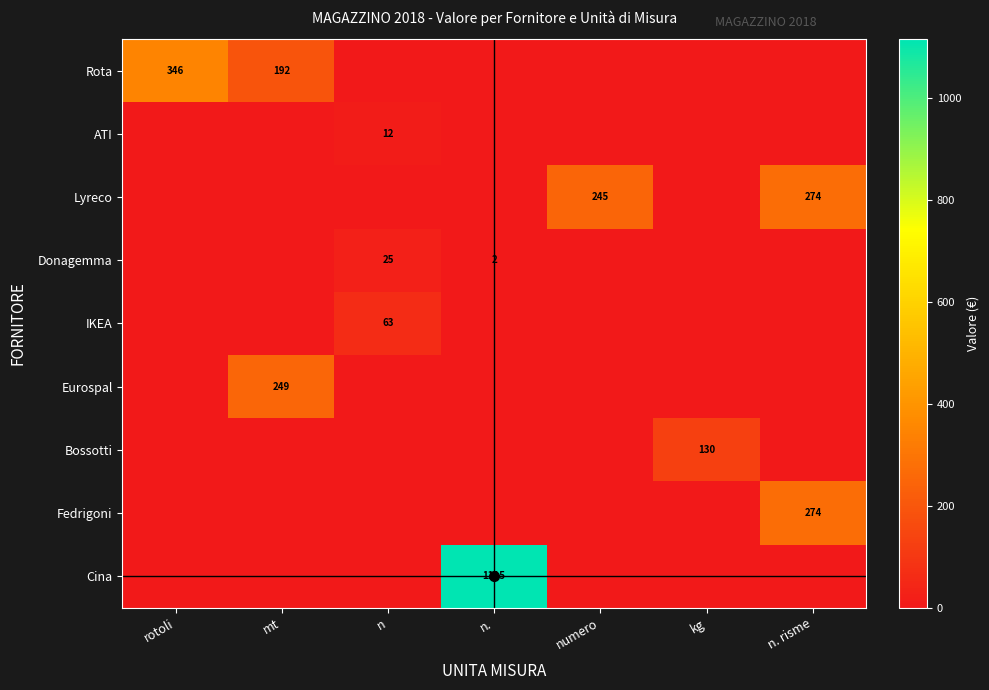

What is the difference between the maximum and minimum values in the Fedrigoni series?

274.4